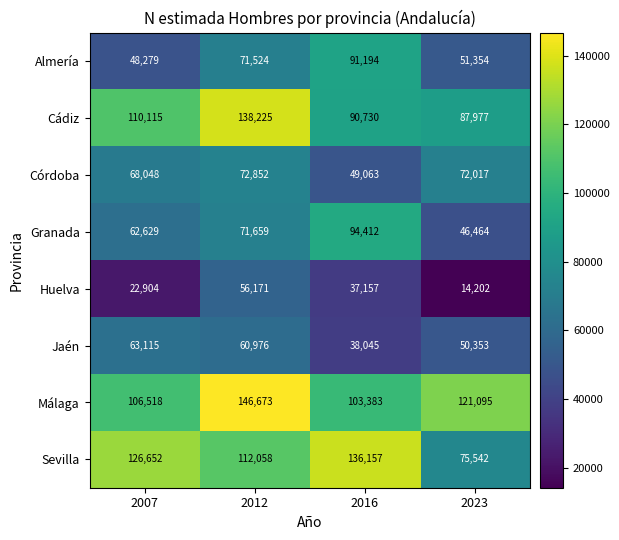

Which has a higher value, 2016 or 2023?

2016